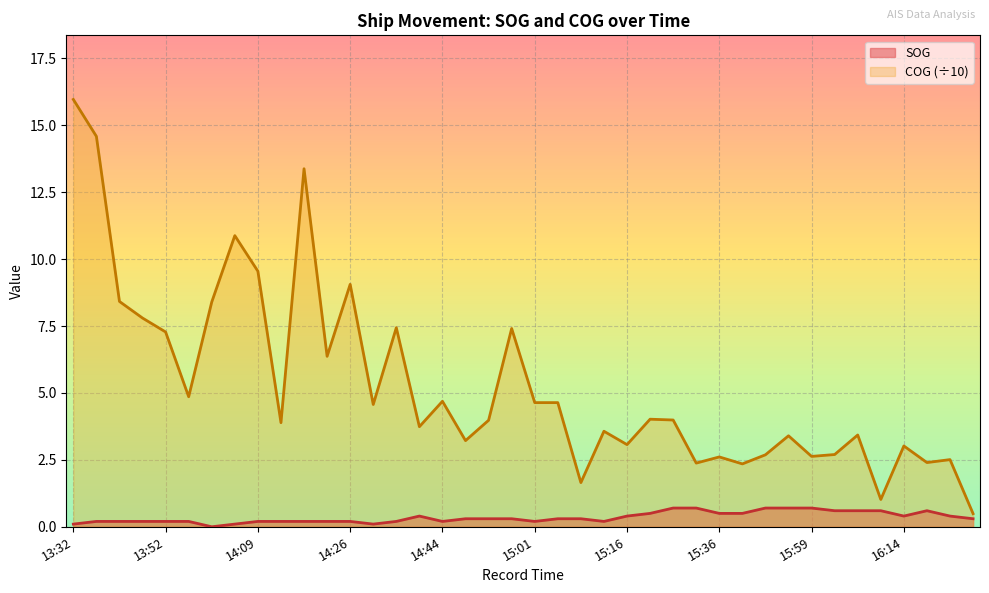

Which series has the largest total across all categories?

COG (÷10)